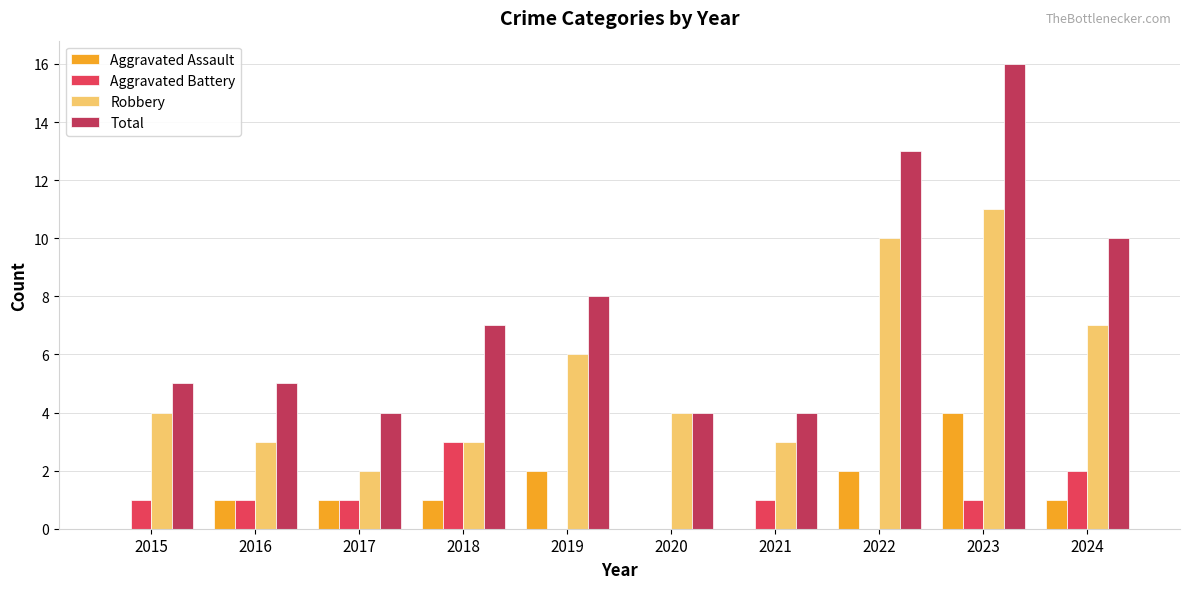

What is the sum of the Total values at 2024 and 2023?

26